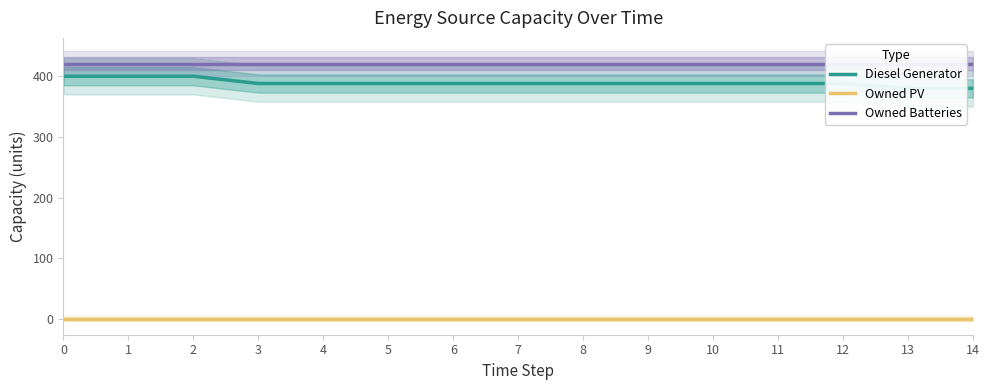

What is the difference between the highest and lowest values at 11?

421